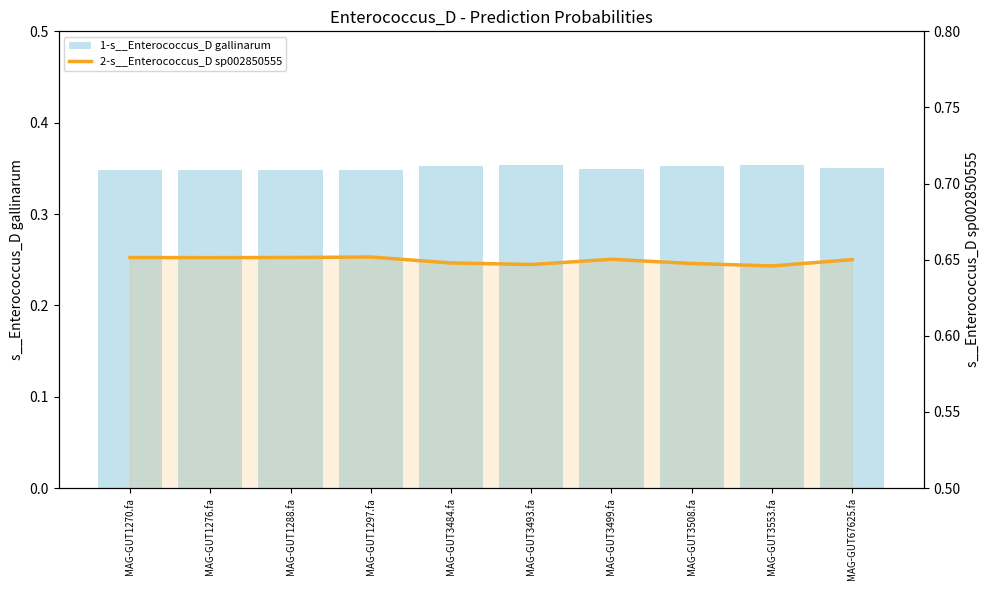

List the labels in order of 1-s__Enterococcus_D gallinarum value, largest first.

MAG-GUT3553.fa, MAG-GUT3493.fa, MAG-GUT3508.fa, MAG-GUT3484.fa, MAG-GUT67625.fa, MAG-GUT3499.fa, MAG-GUT1276.fa, MAG-GUT1270.fa, MAG-GUT1288.fa, MAG-GUT1297.fa